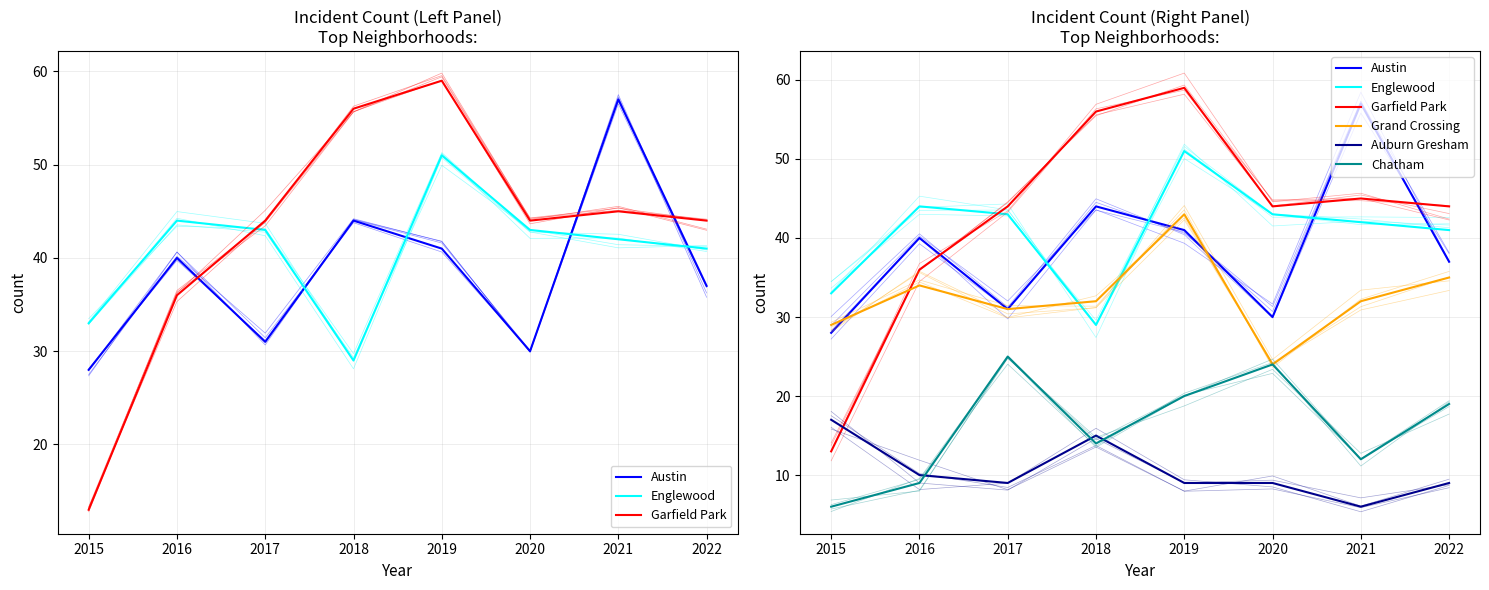

True or false: Auburn Gresham and Englewood intersect in this chart.

False